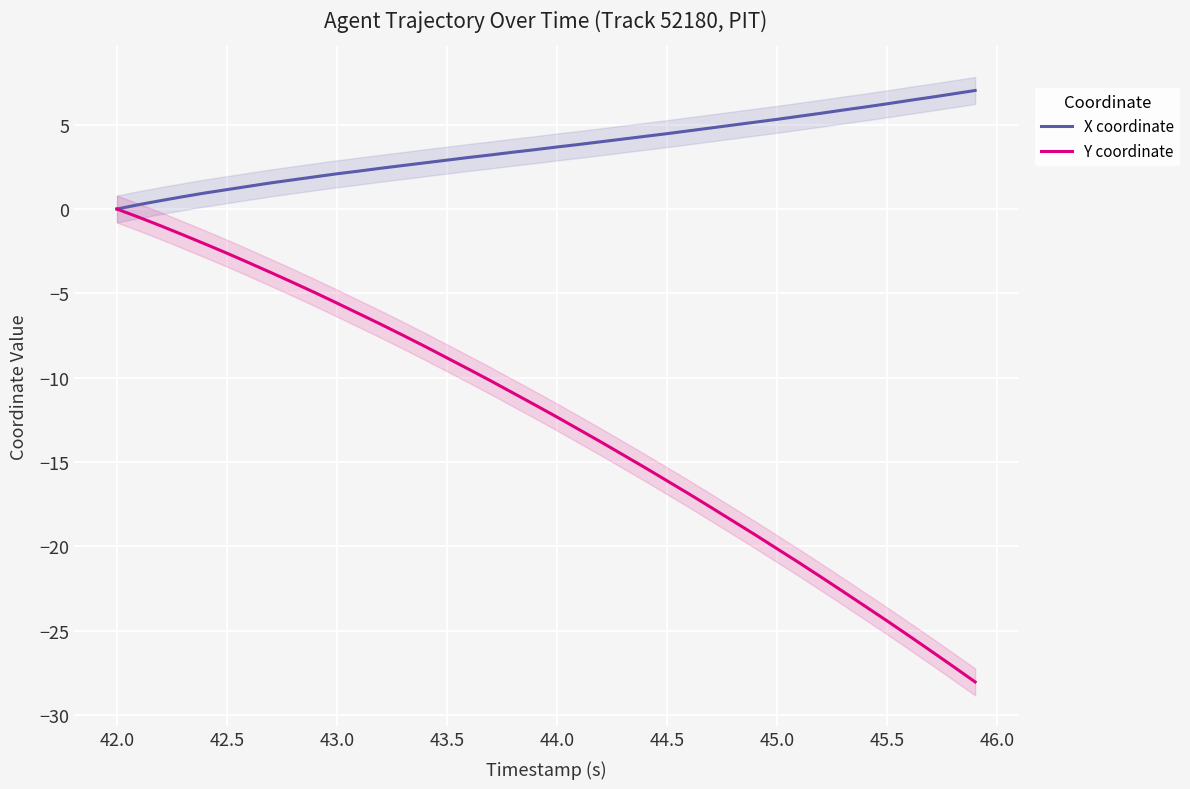

How many values in the Y coordinate series exceed -11?

19